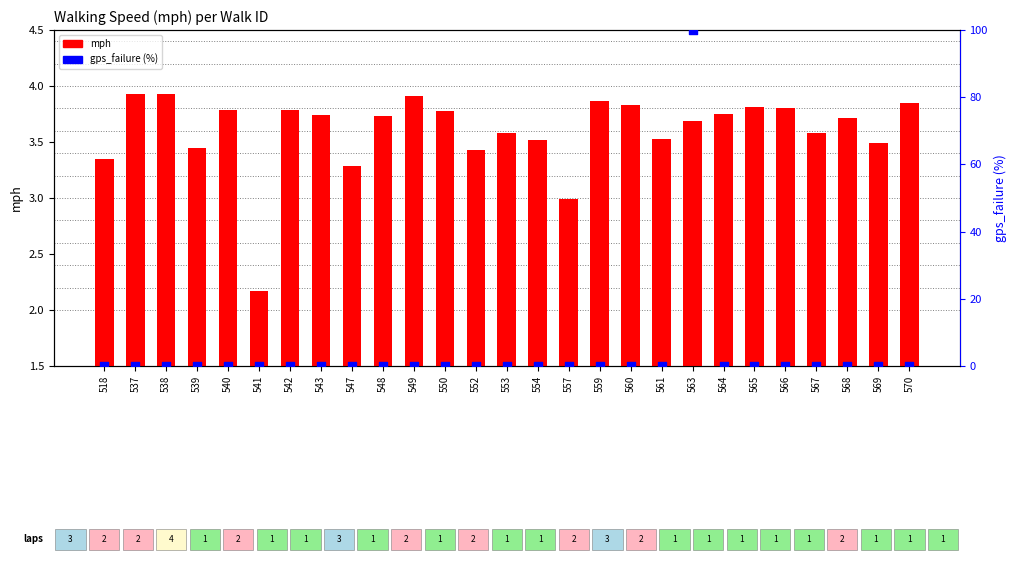

Which series has the widest spread of Y values?

gps_failure (%)